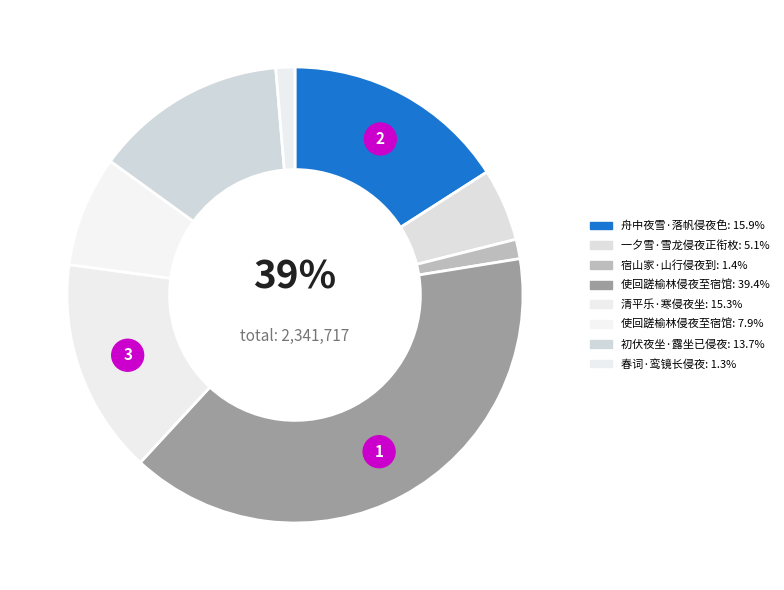

To the nearest percent, what portion does 清平乐·寒侵夜坐 represent?

15%